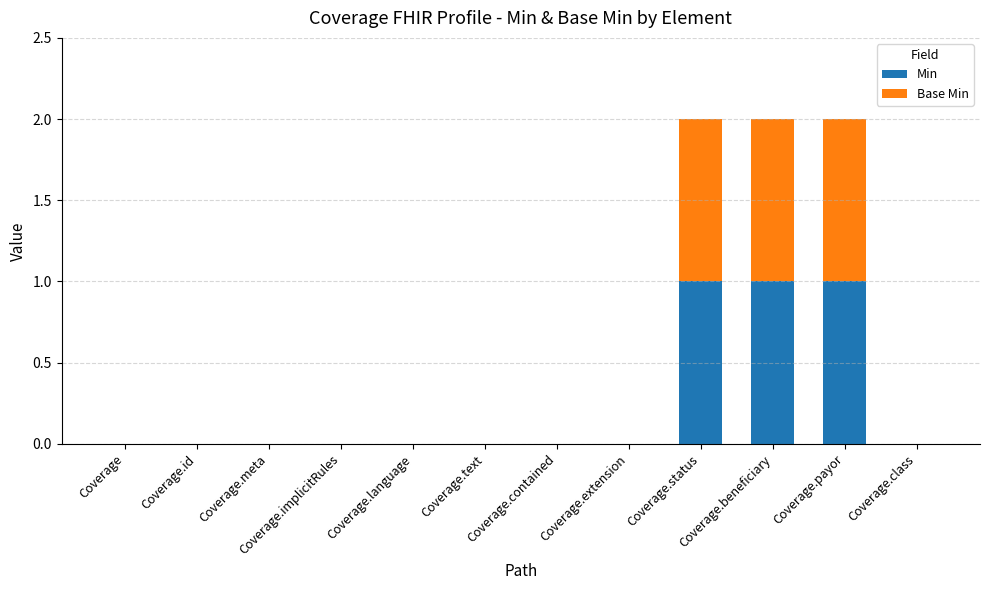

What is the sum of all Min values?

3